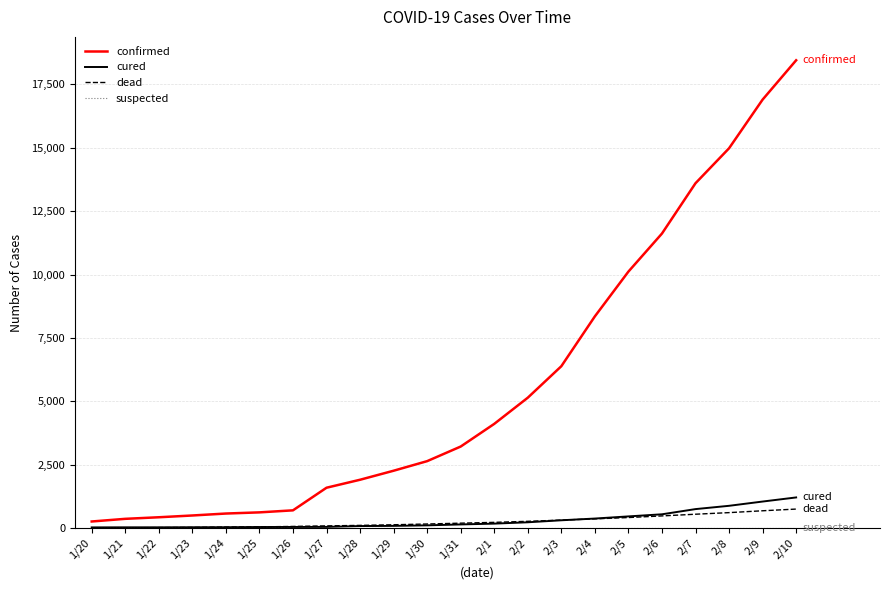

Which series has the largest total across all categories?

confirmed